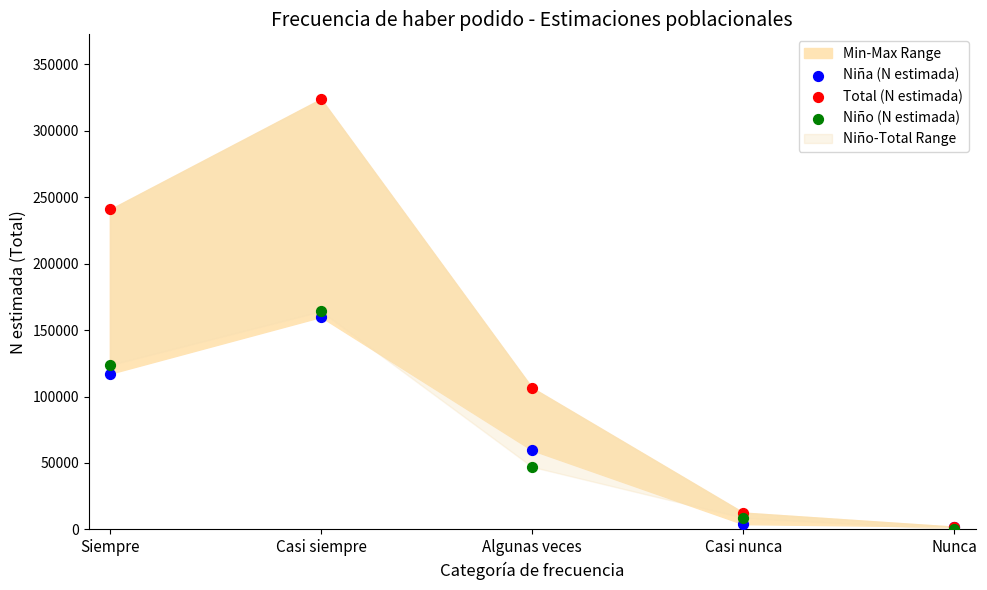

In the Niña (N estimada) series, what Y value is closest to 80958?

59572